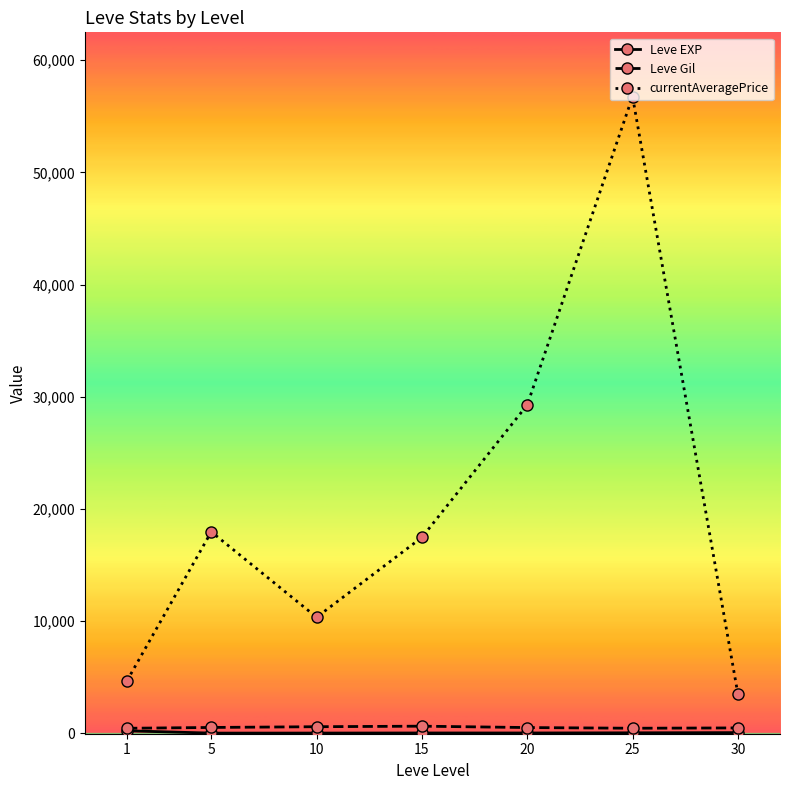

Which series changed the most between 10 and 30?

currentAveragePrice